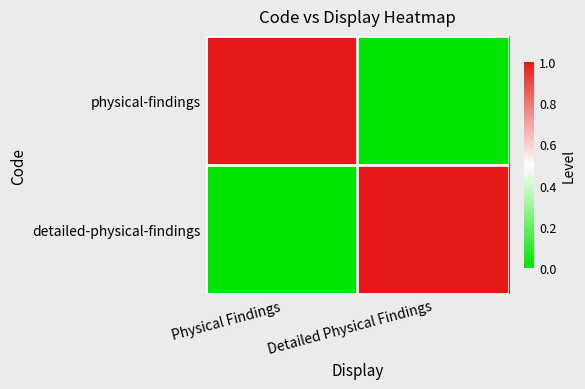

Which series has the widest spread of values?

physical-findings